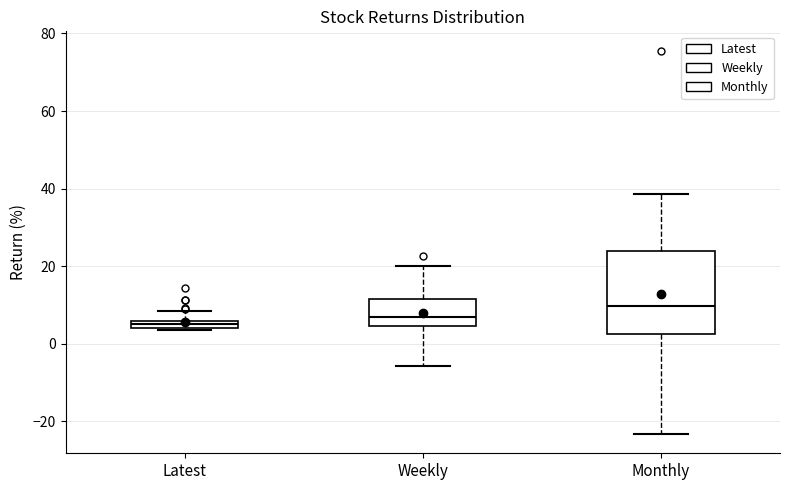

Comparing the boxes themselves (not the whiskers), which one is the tallest?

Monthly